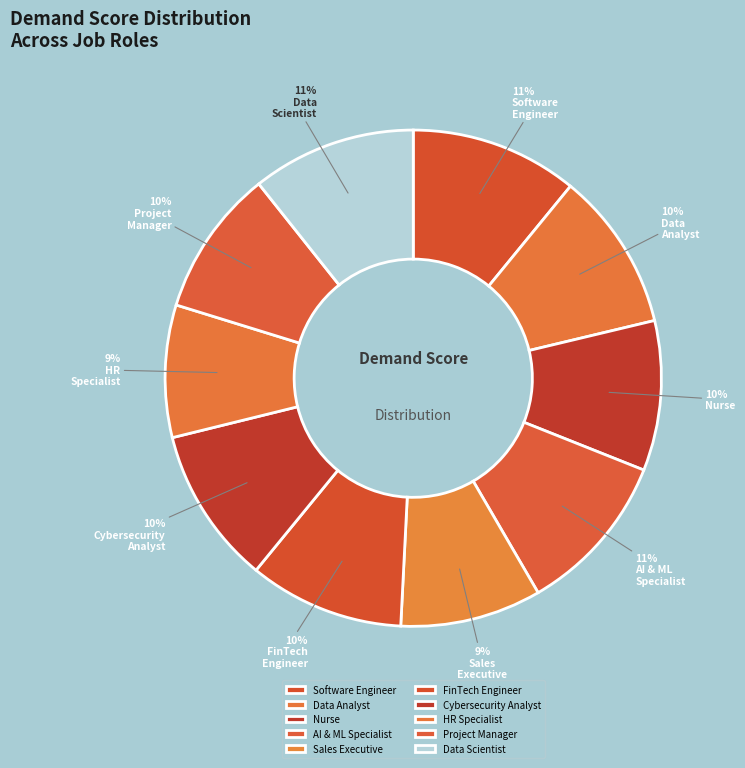

Is Nurse the majority of the pie?

No